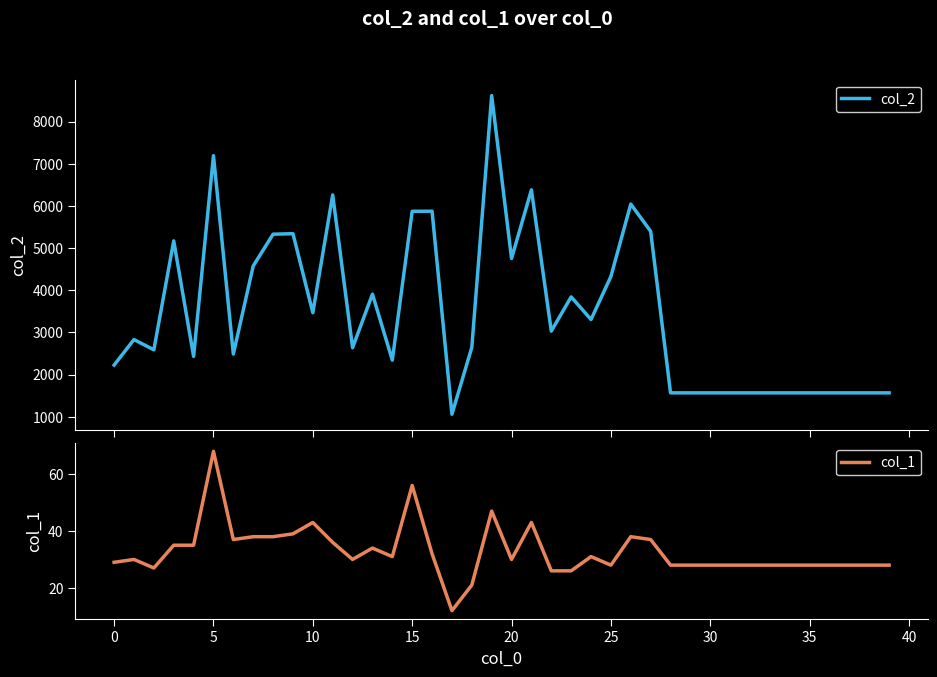

What is the sum of all col_2 values?

138776